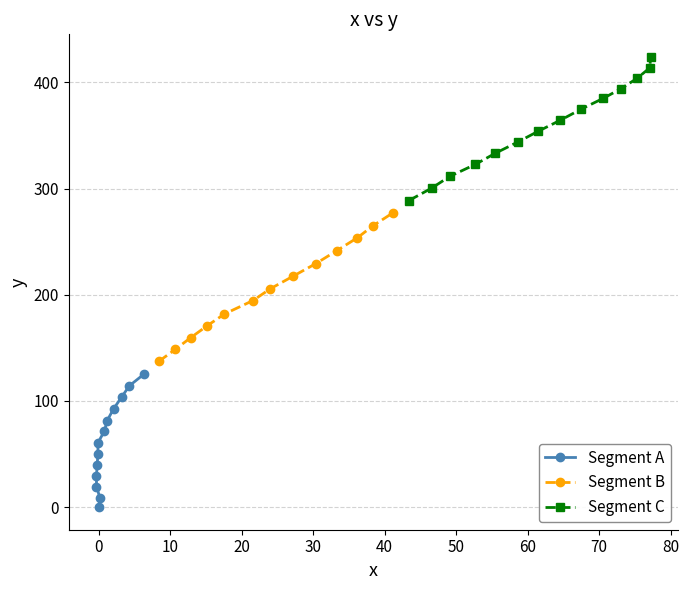

At which category does x_vals reach its first local peak?

1